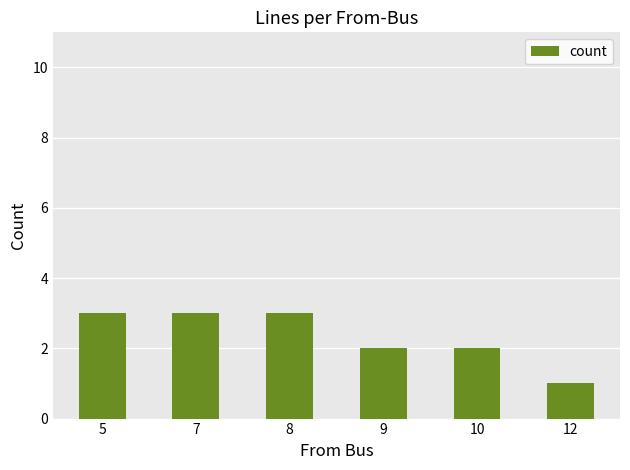

What is the ratio of the value at 5 to the value at 12?

3.0